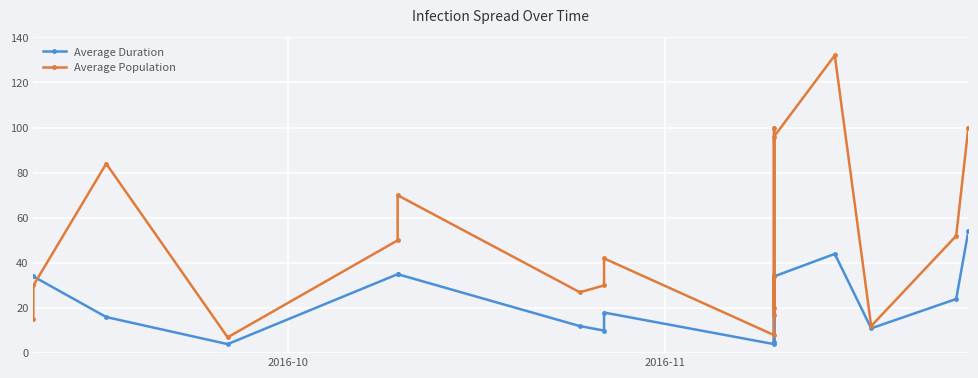

Where is Average Duration nearest to the value 29?

2016-10